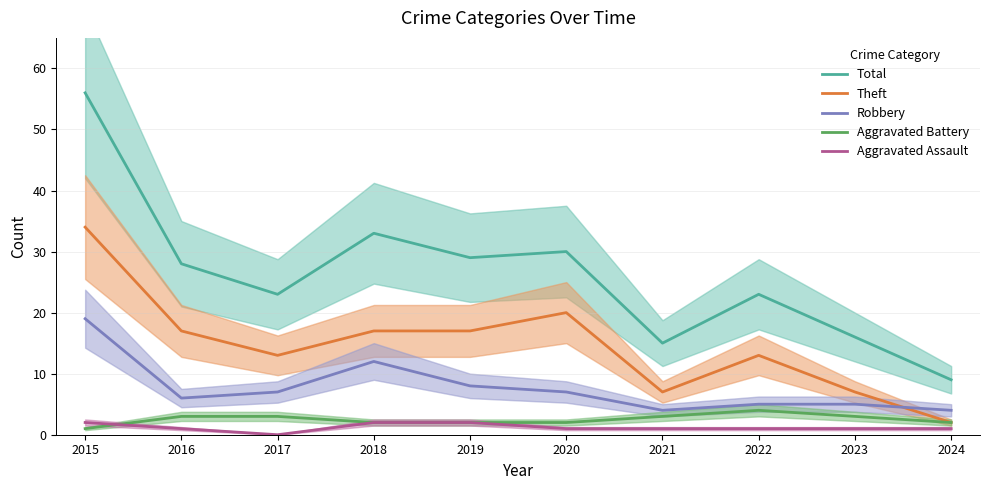

True or false: Total has more than 0 points higher than both neighbors.

True